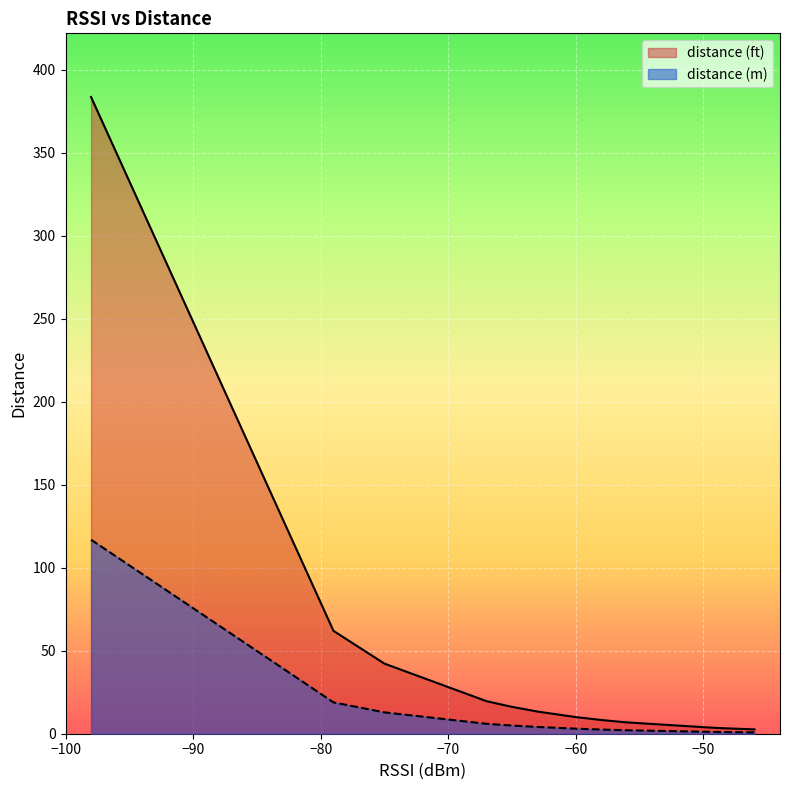

Rank the series by their average value, from lowest to highest.

distance (m), distance (ft)